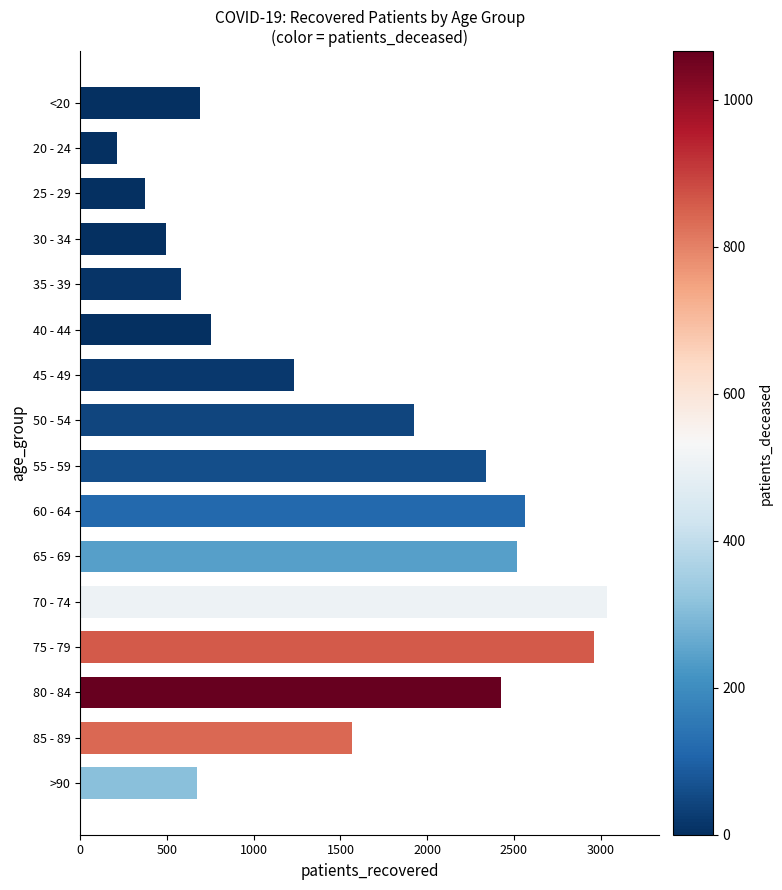

The chart shows a value of 1501 at 80 - 84. True or false?

False